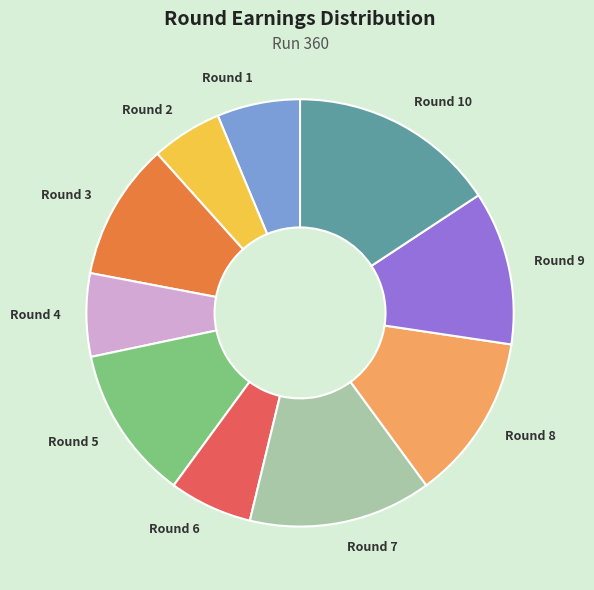

What is the ratio of the value at Round 9 to the value at Round 2?

2.2